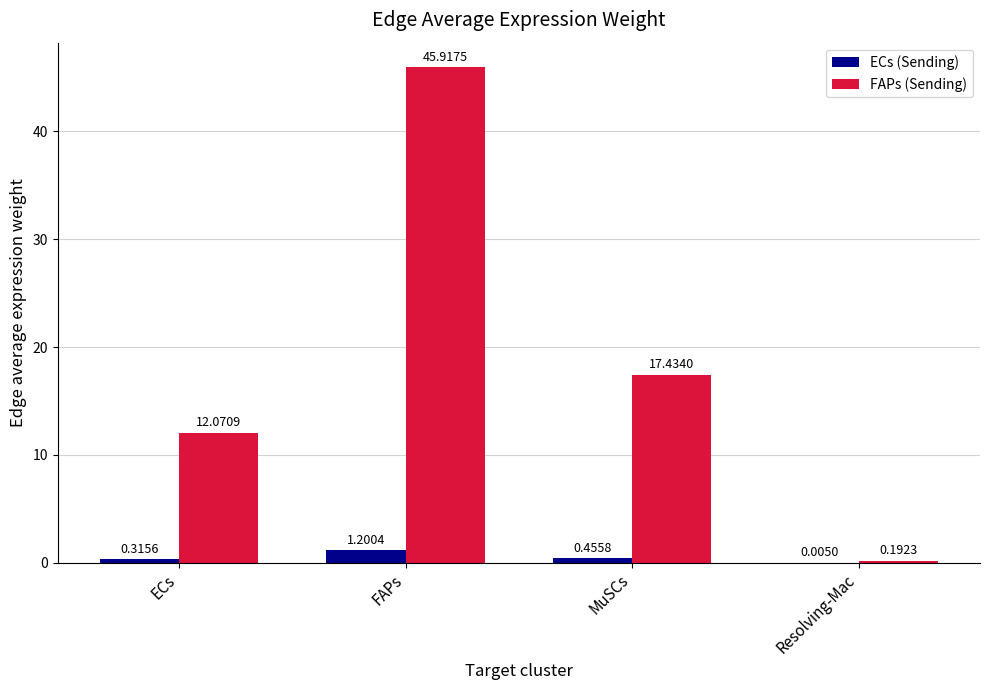

At which label is FAPs (Sending) closest to 23?

MuSCs